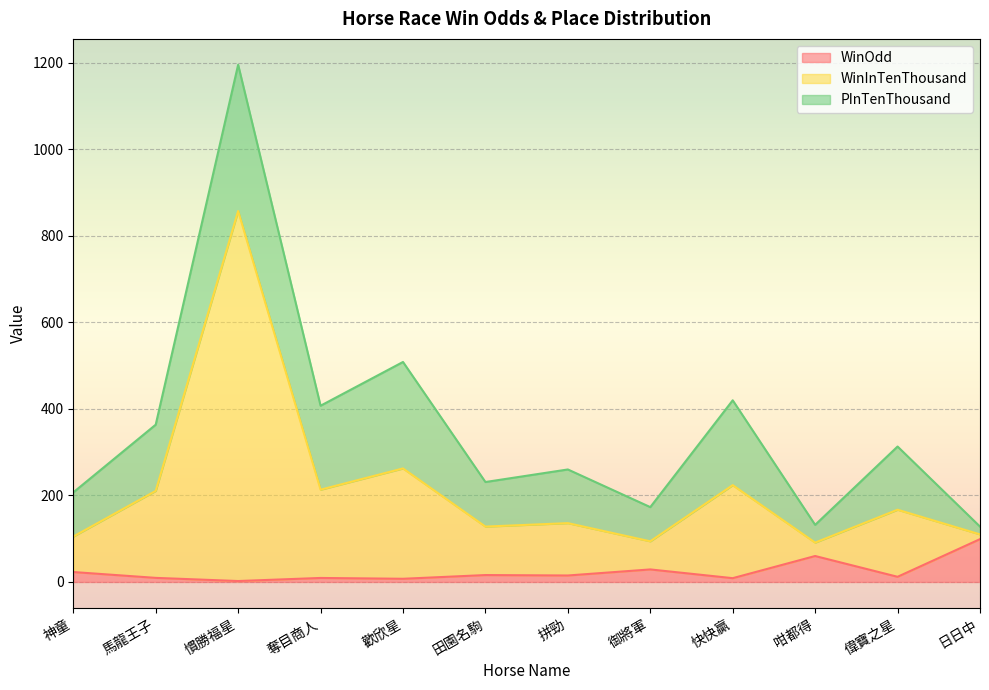

True or false: WinInTenThousand and WinOdd cross at least once.

False